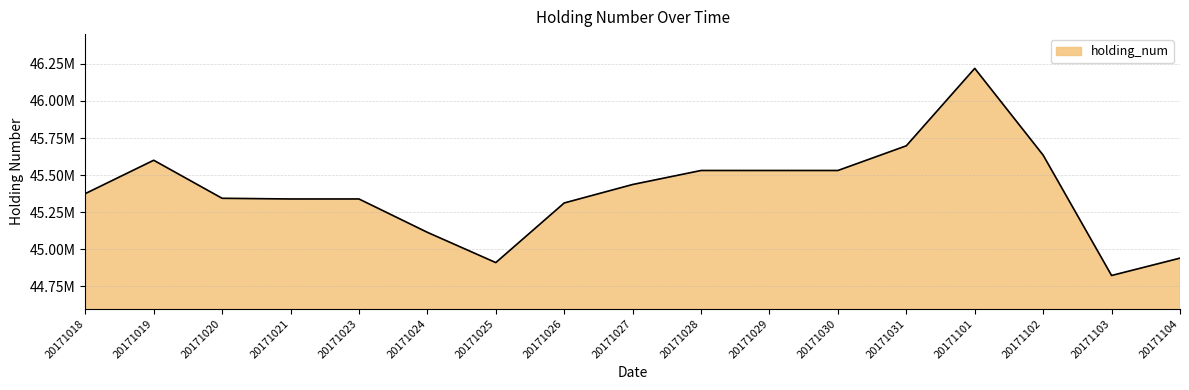

What is the change in value from 20171018 to 20171028?

+156000